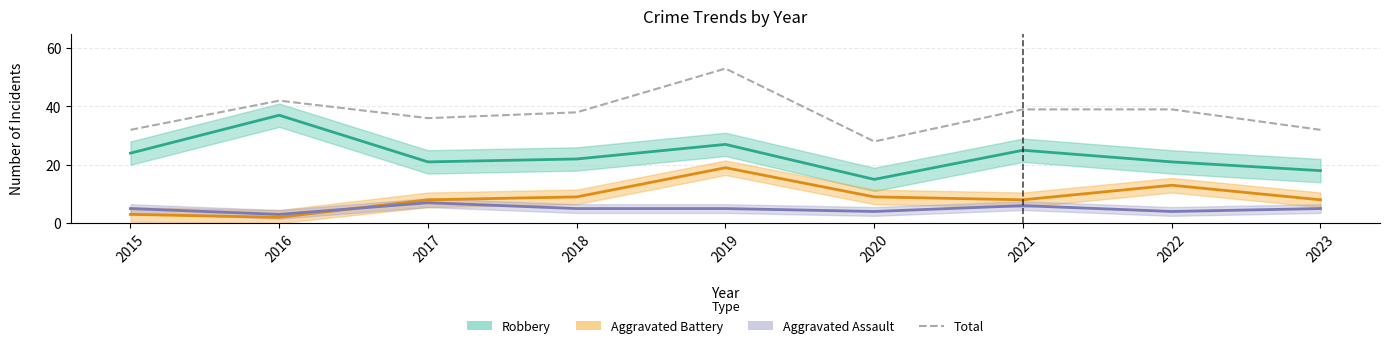

What is the change in value from 2017 to 2018?

+2